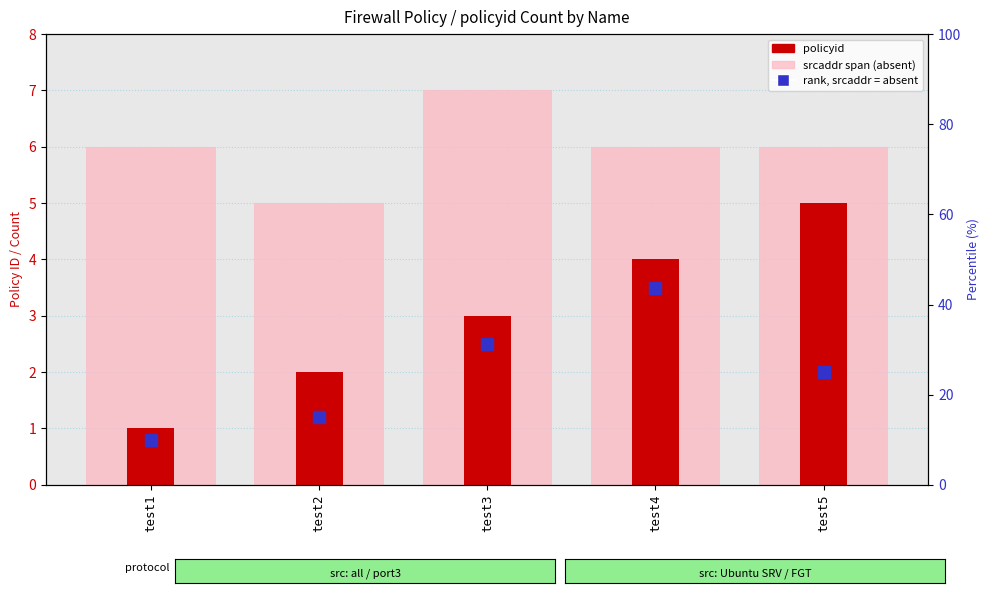

What is the difference between the policyid values at test2 and test4?

2.0